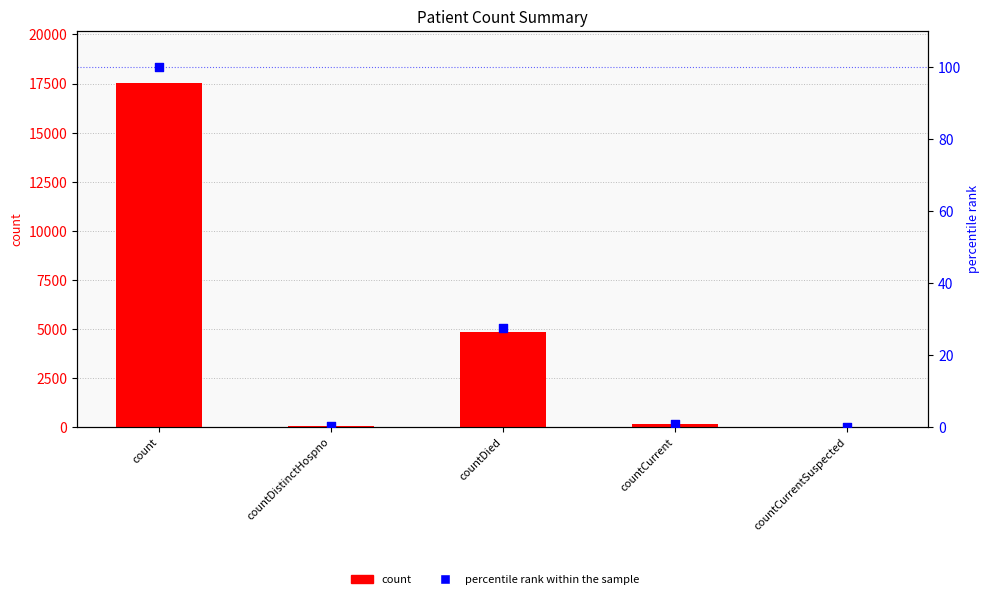

Which series has the largest total across all categories?

count